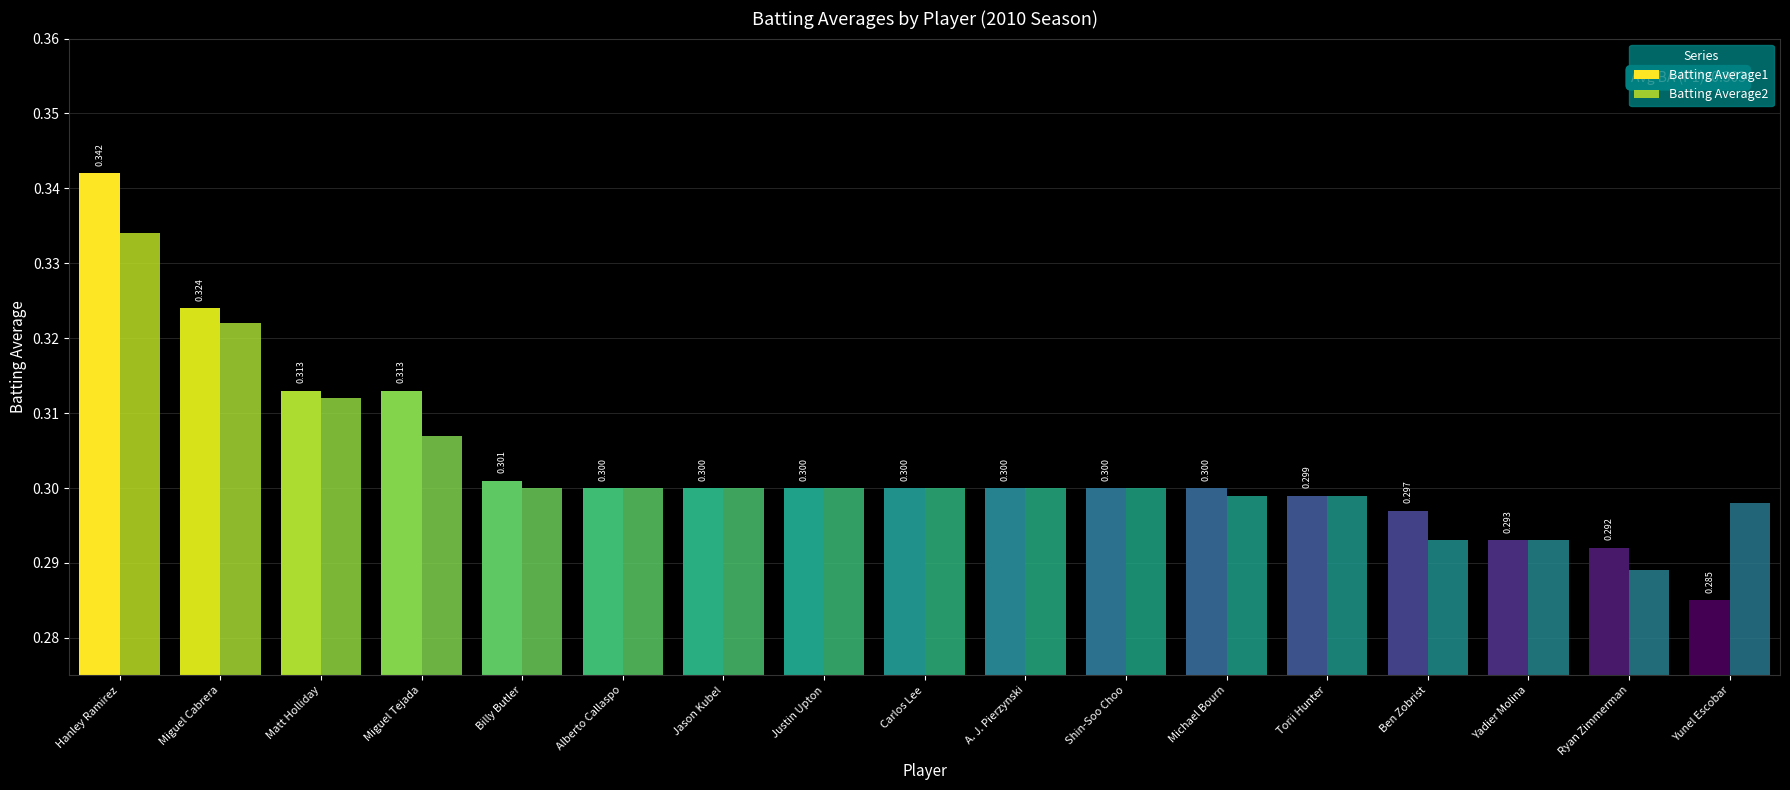

Which series has the largest total across all categories?

Batting Average1